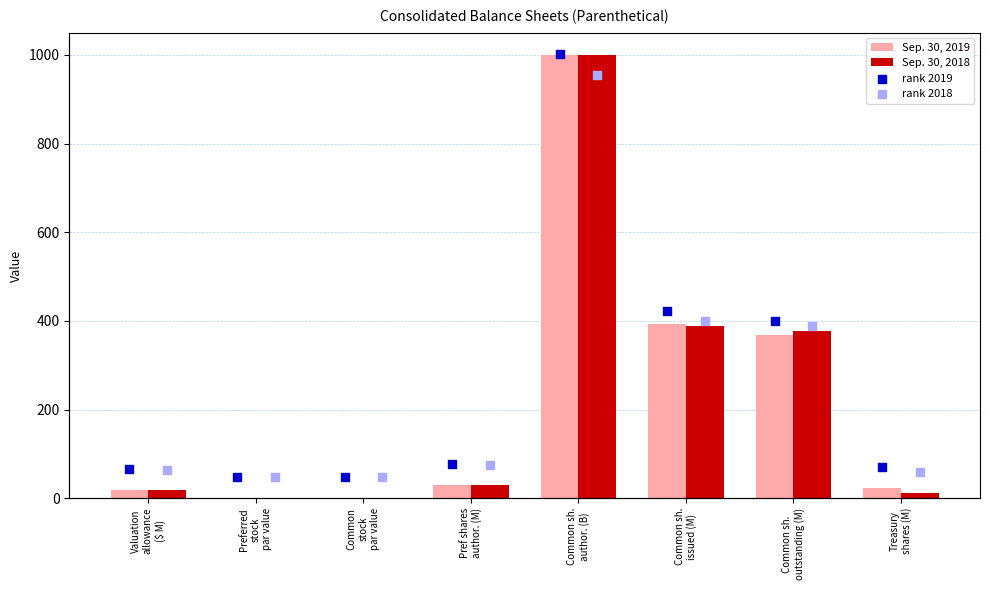

Which series has the widest spread of Y values?

Sep. 30, 2019